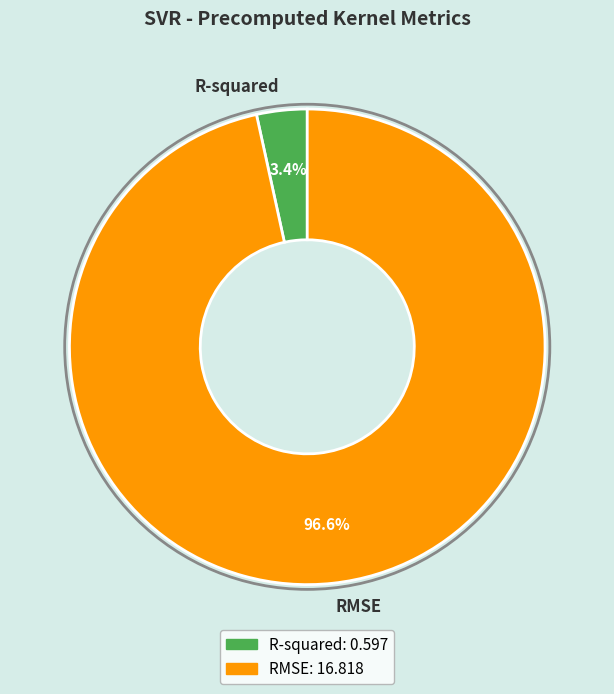

To the nearest percent, what portion does R-squared represent?

3%